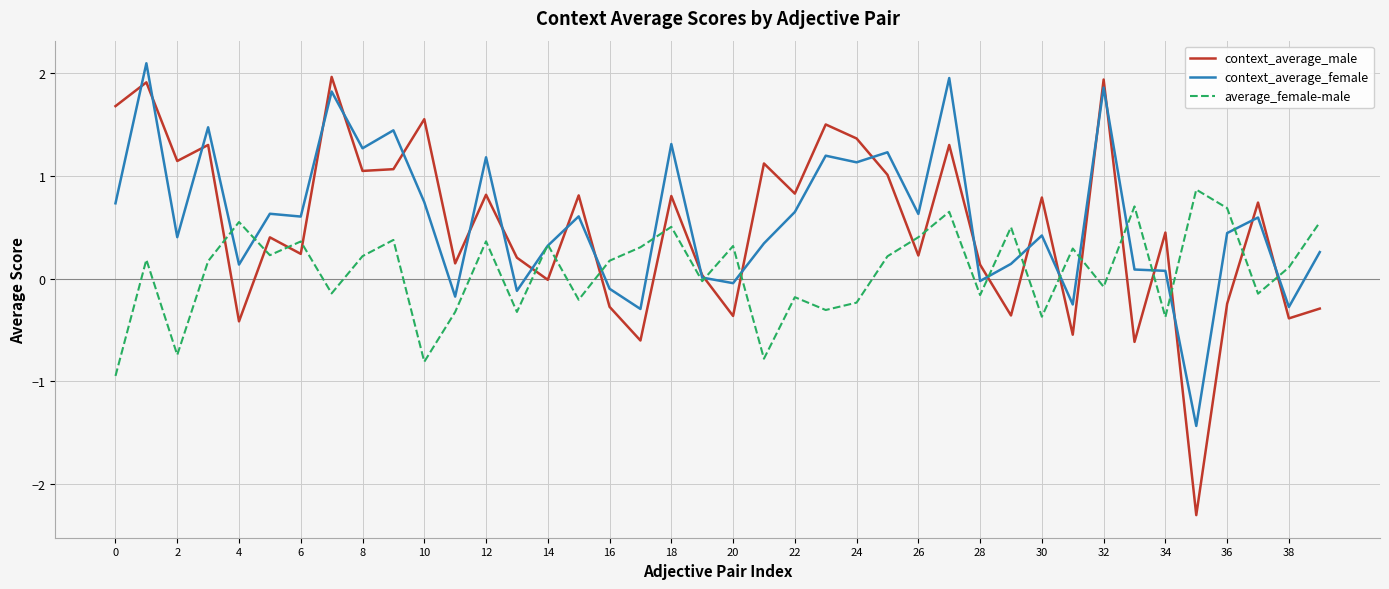

Which series has the widest spread of values?

context_average_male